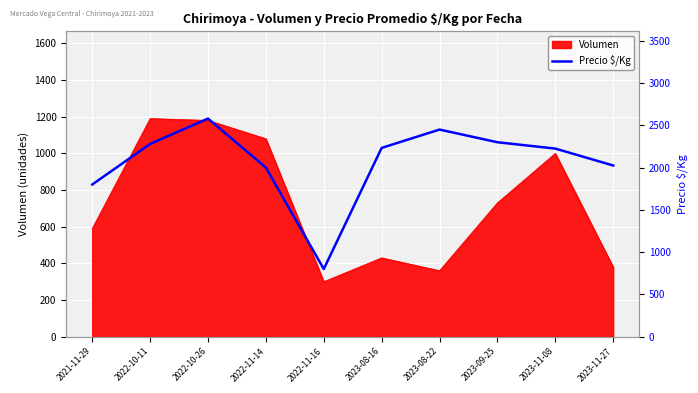

Which category has the lowest value in the Volumen series?

2022-11-16